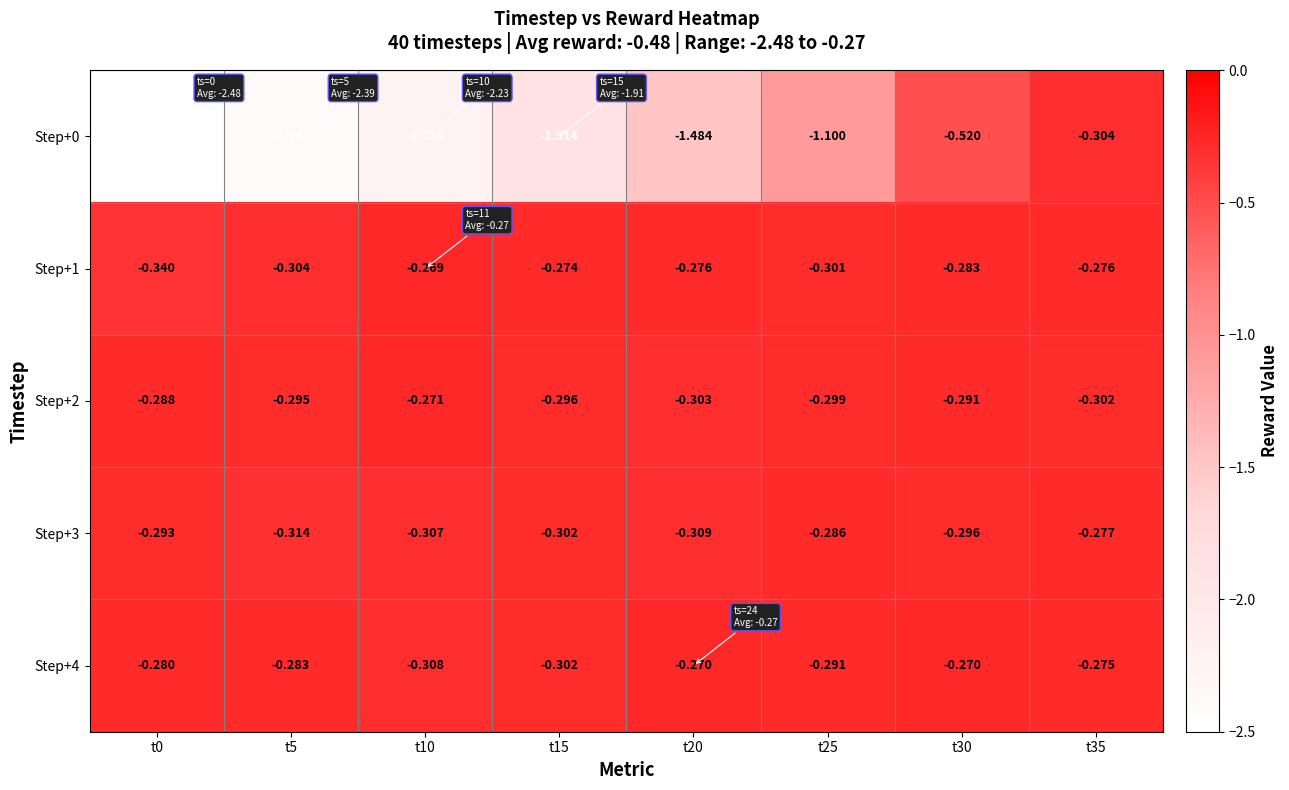

At which category is the sum across all series the highest?

t35